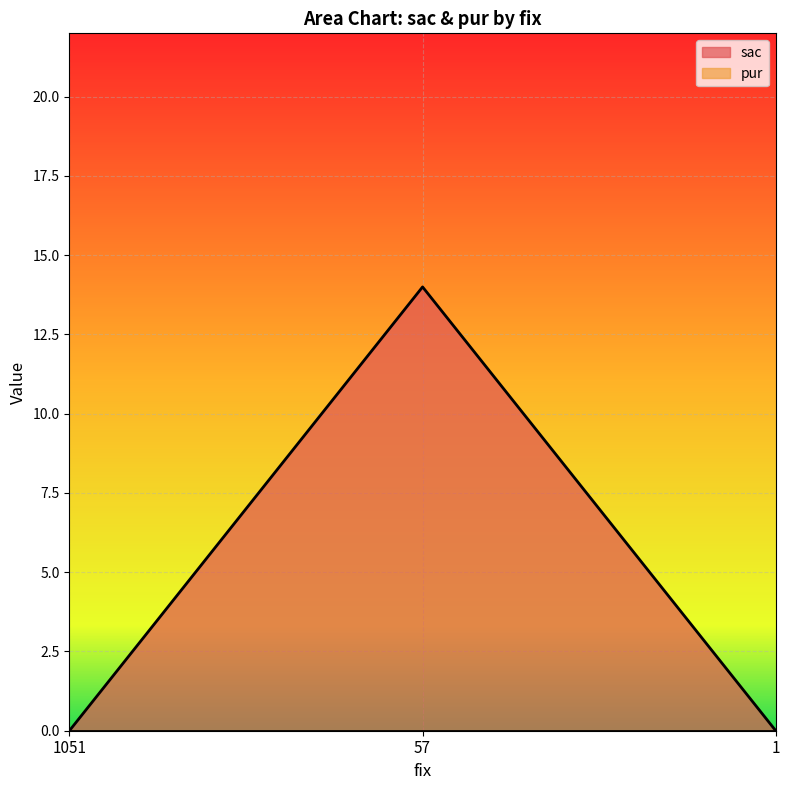

Which has a higher value, 1051 or 1?

1051